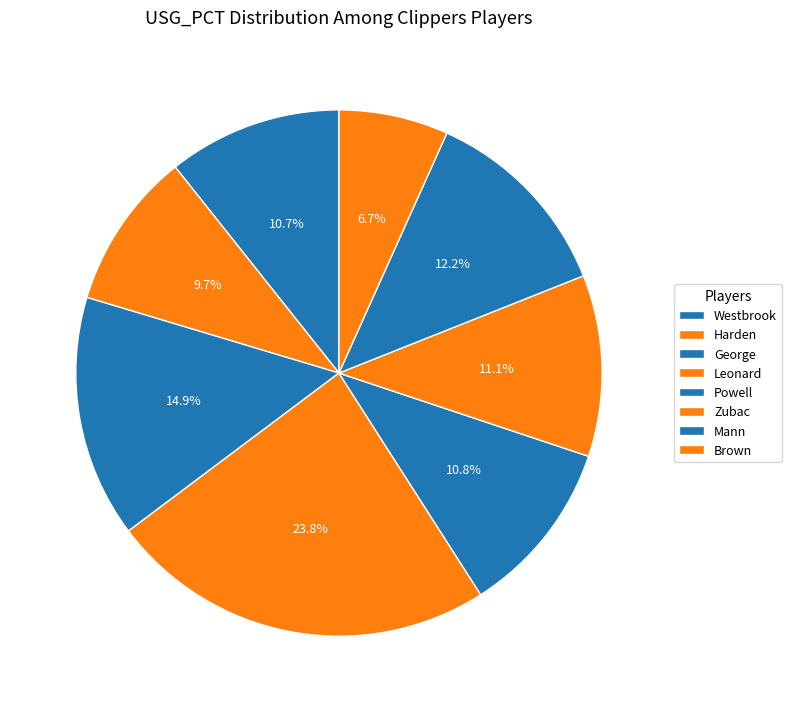

Count the number of slices in the pie.

8